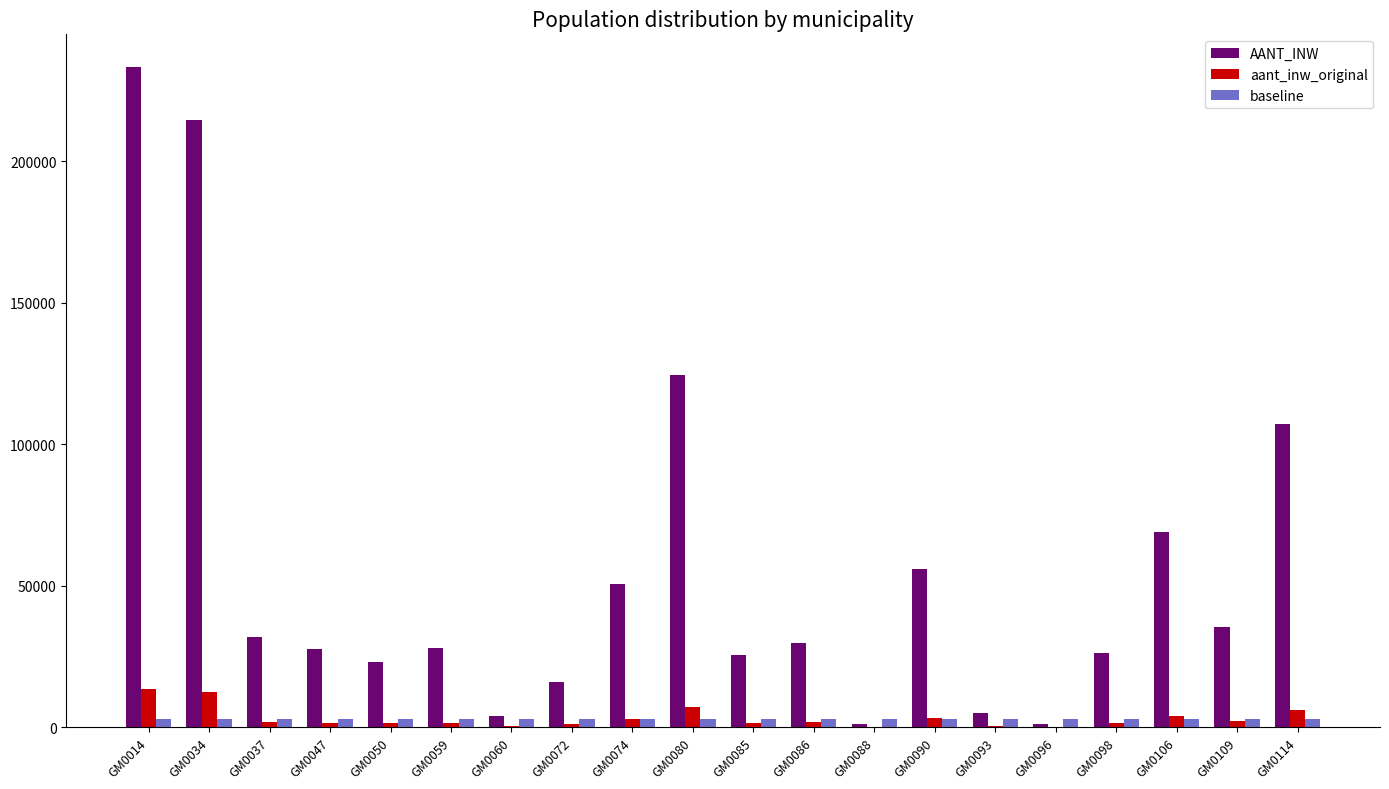

At which category does the chart reach its peak across all series?

GM0014